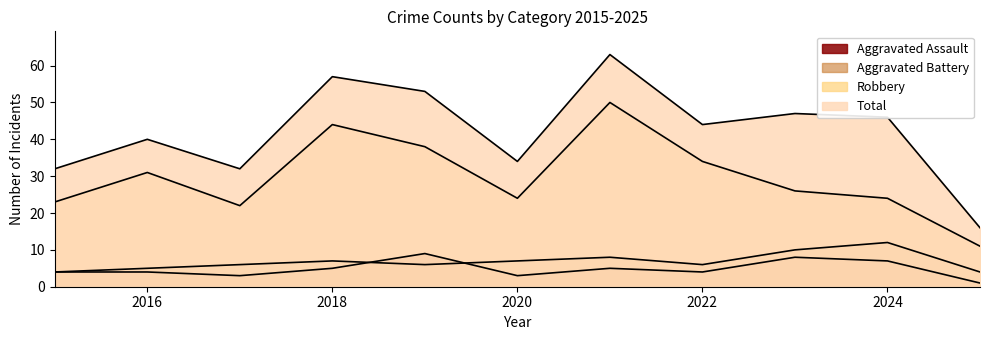

At 2024, list the series in order from smallest to largest.

Aggravated Assault, Aggravated Battery, Robbery, Total